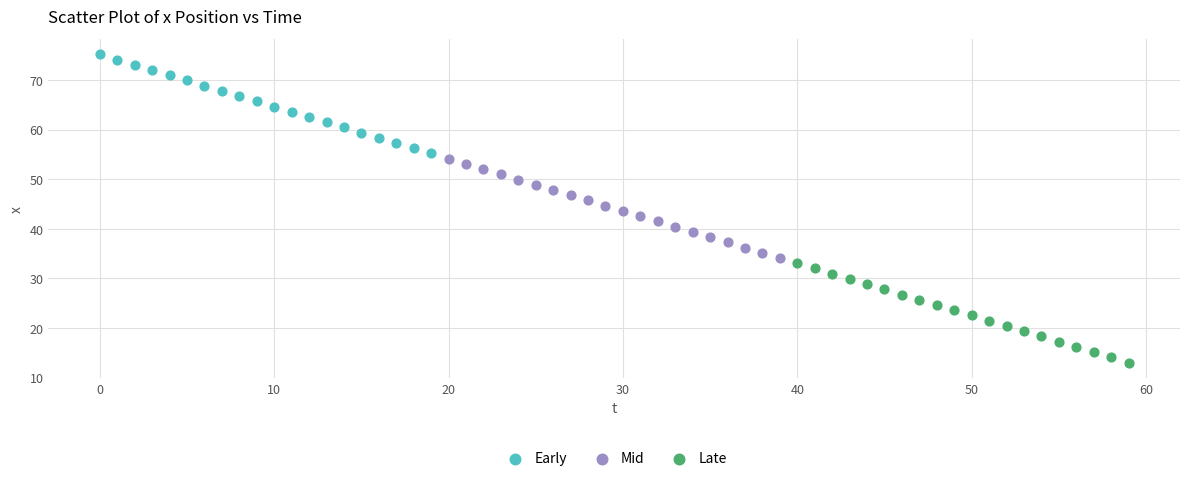

Which series contains the highest Y value?

Early